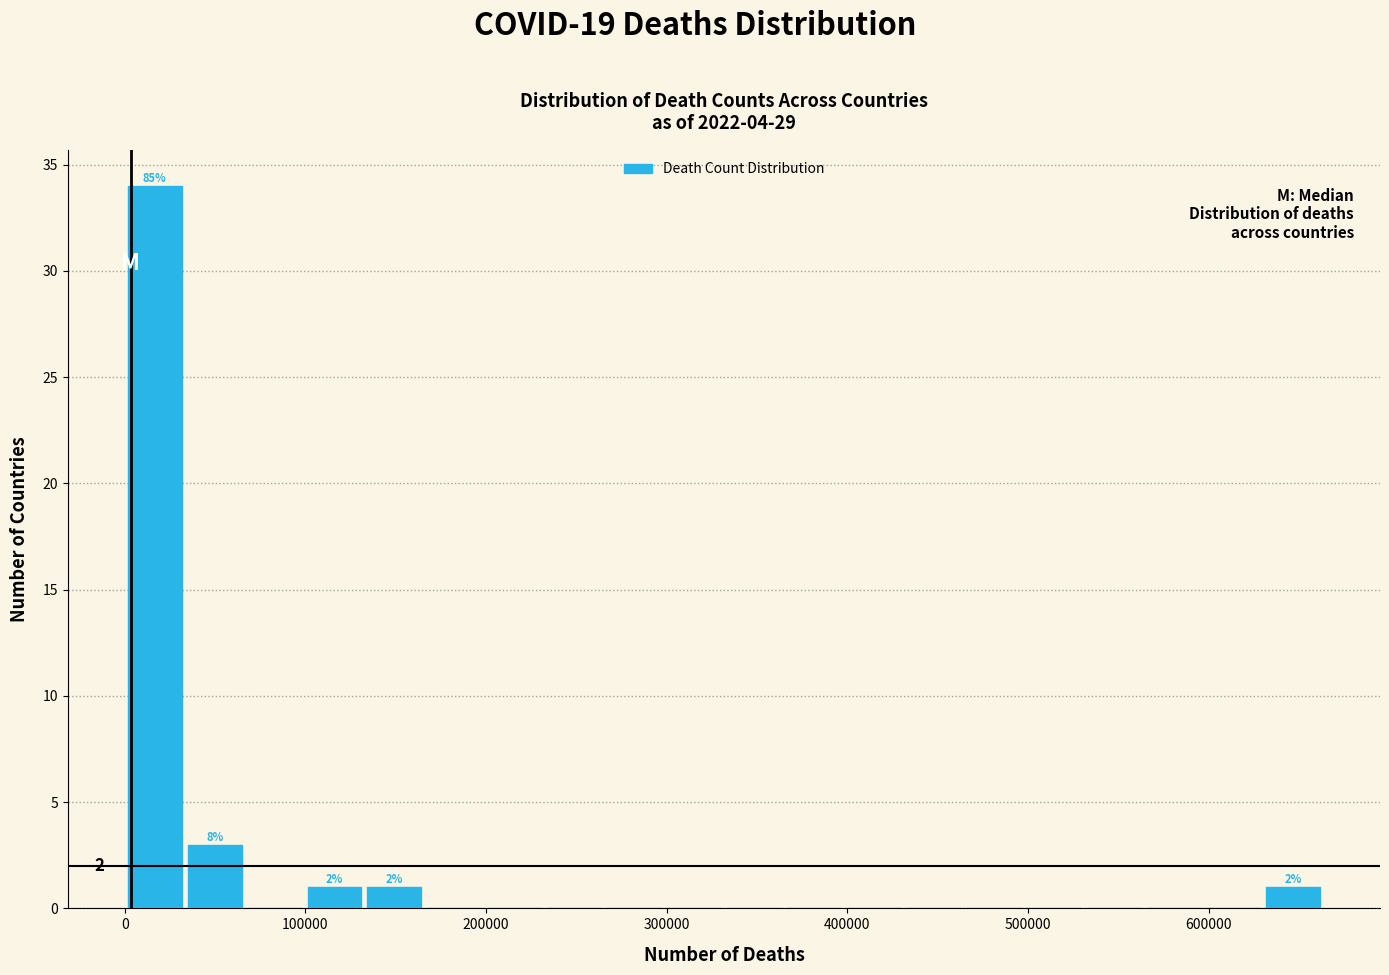

Around what value on the x-axis is the tallest bar? Give the approximate position of its centre, as read against the axis.

20000